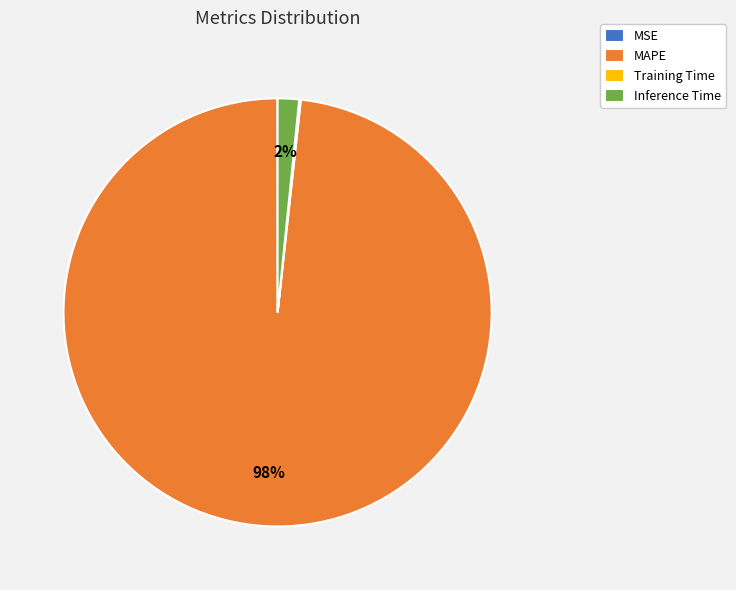

To the nearest percent, what is the average slice percentage?

25%